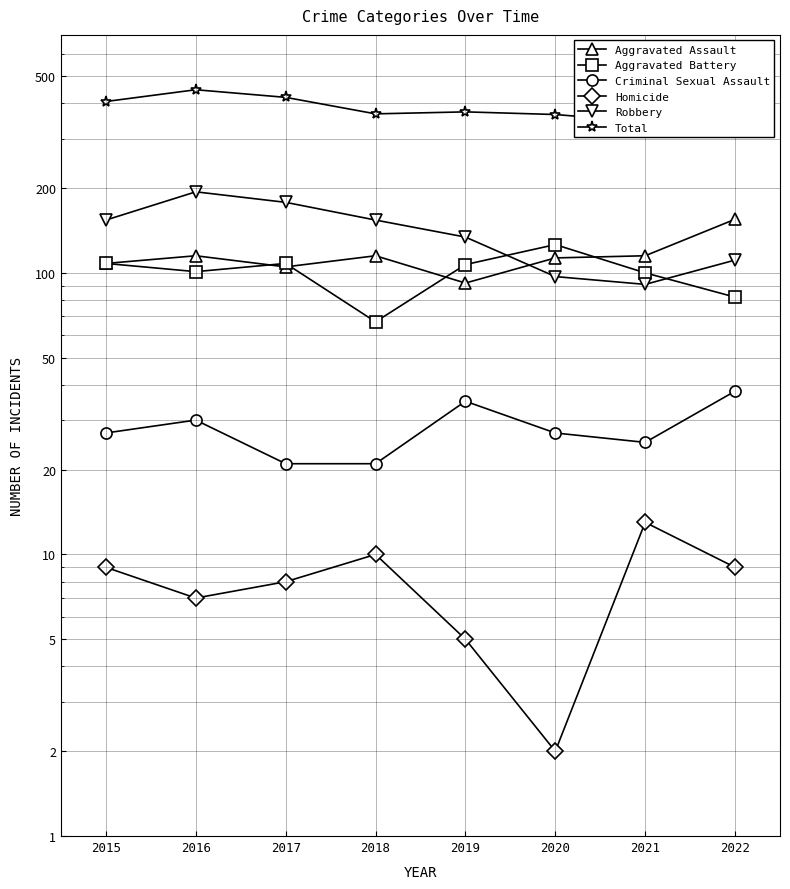

True or false: Total has a value of 373 at 2019.

True